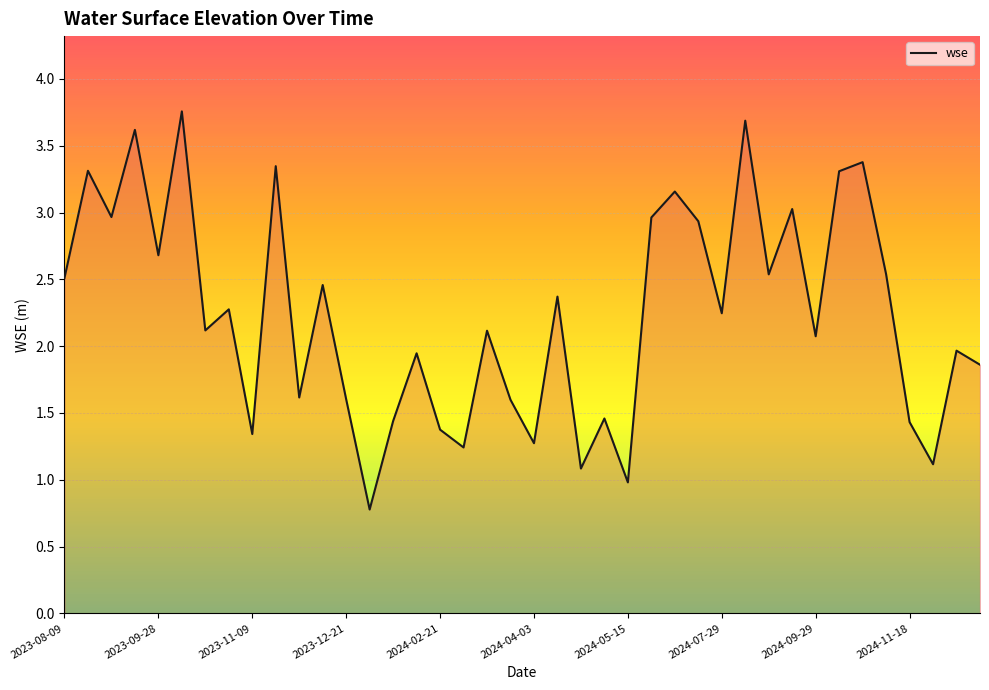

How many lines are shown in the chart?

1